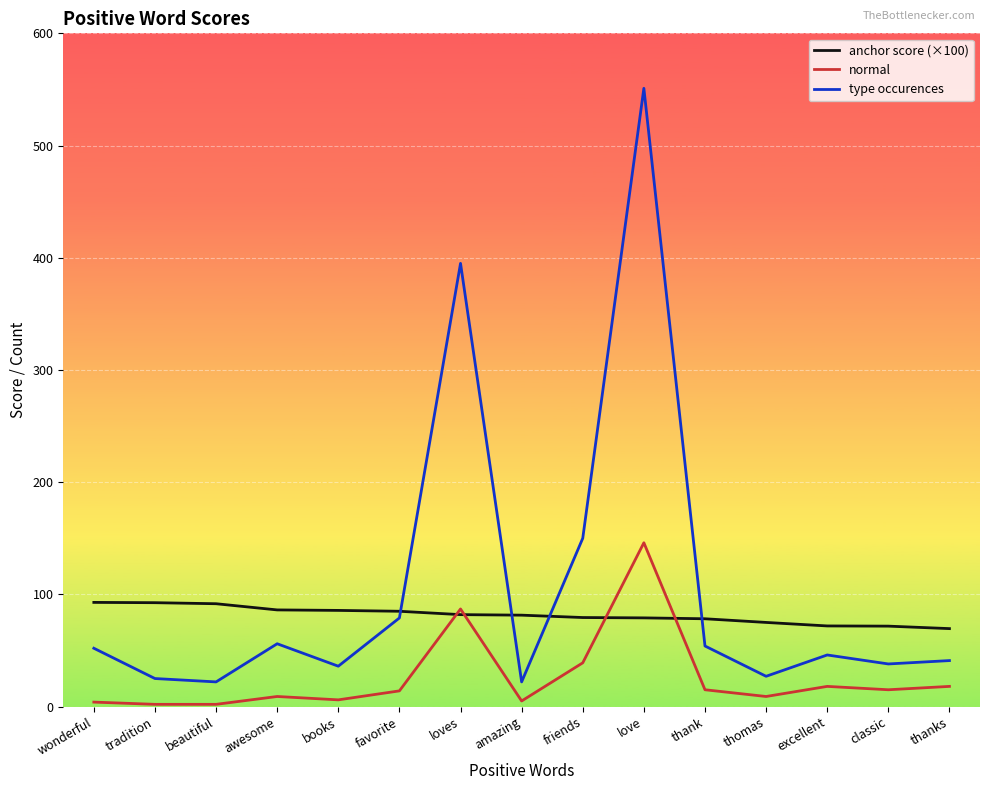

Is it true that anchor score (×100) equals 108.5 at thank?

False